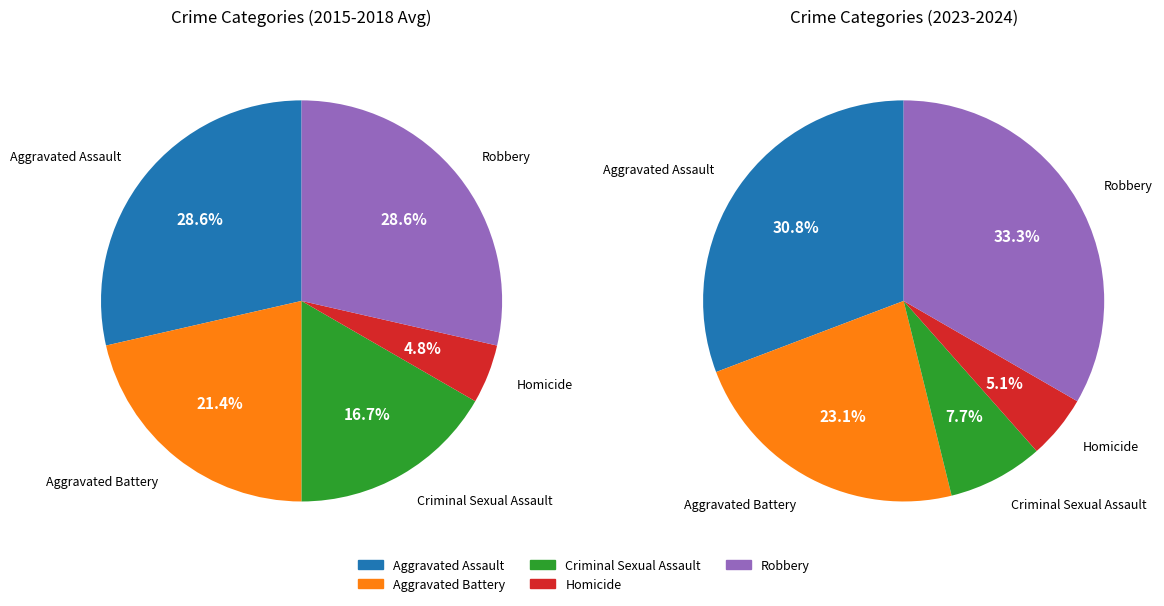

What is the smallest slice in the pie chart?

Homicide